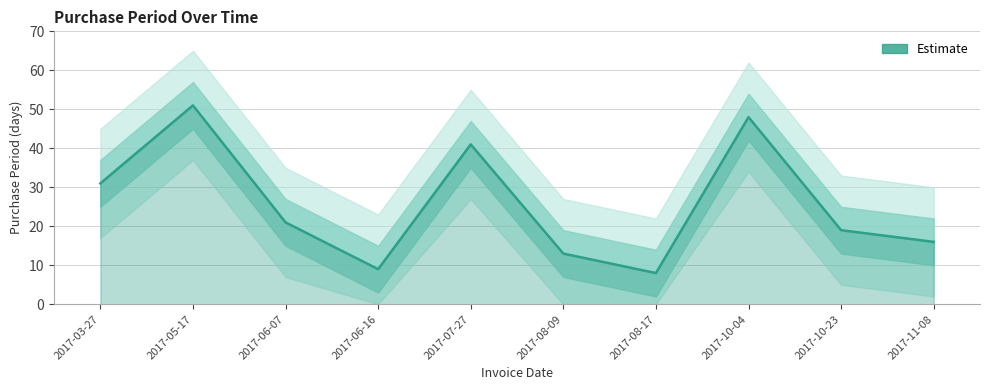

Reading left to right, what are all the values shown in this chart?

31	51	21	9	41	13	8	48	19	16